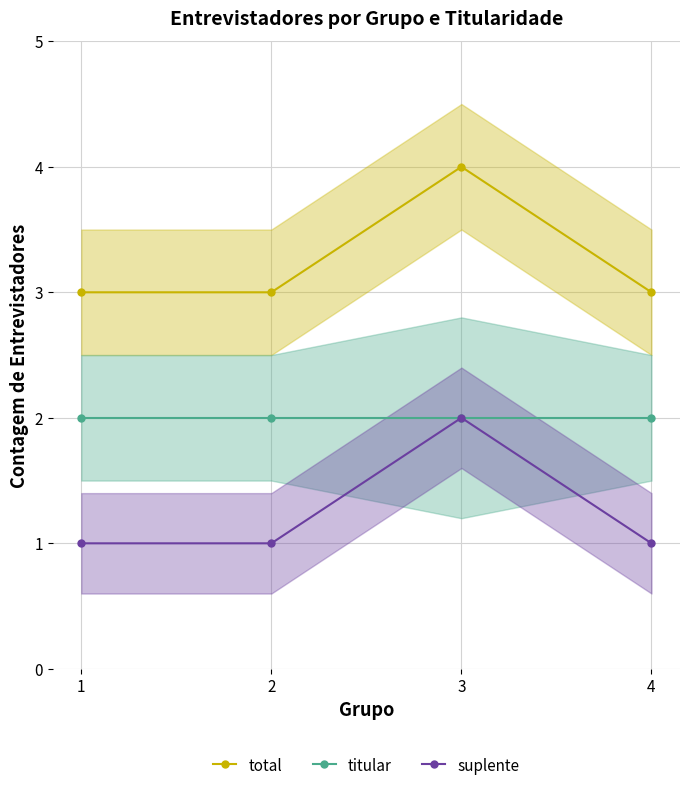

The value of suplente at 2 is 1. True or false?

True